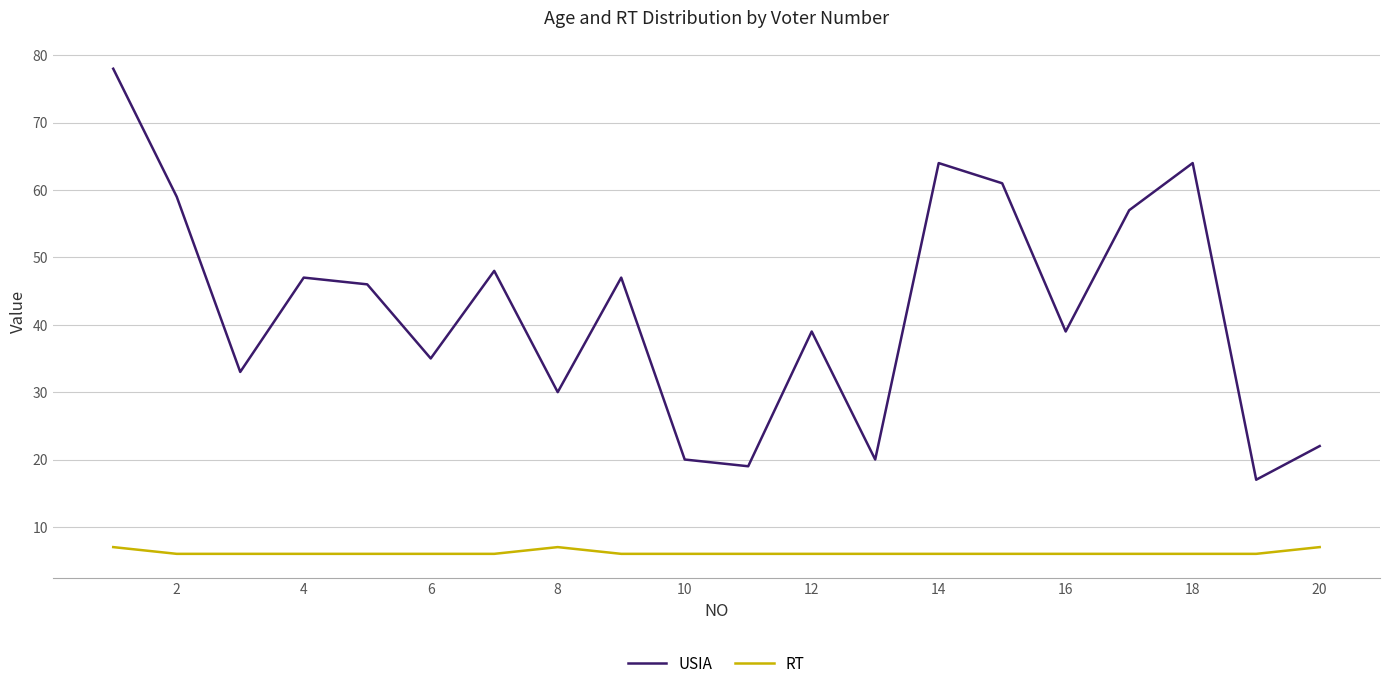

What is the difference between the maximum and minimum values in the USIA series?

61